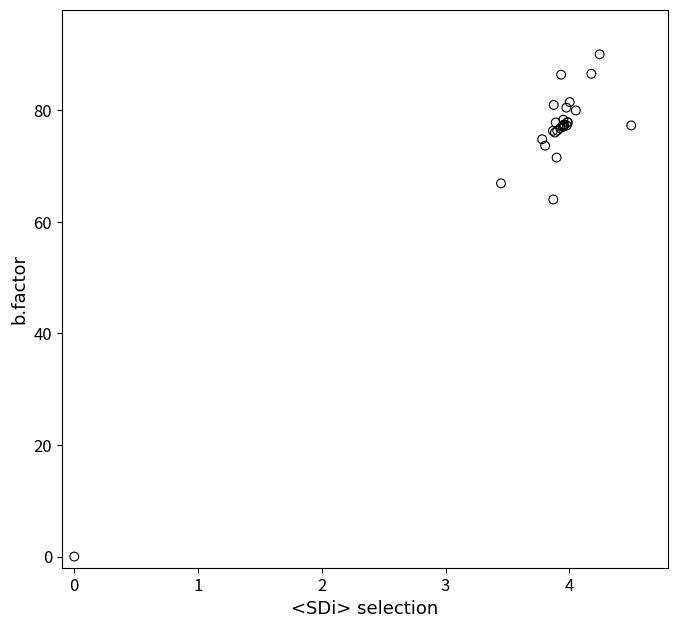

What Y value in the scatter plot is closest to 45?

64.0